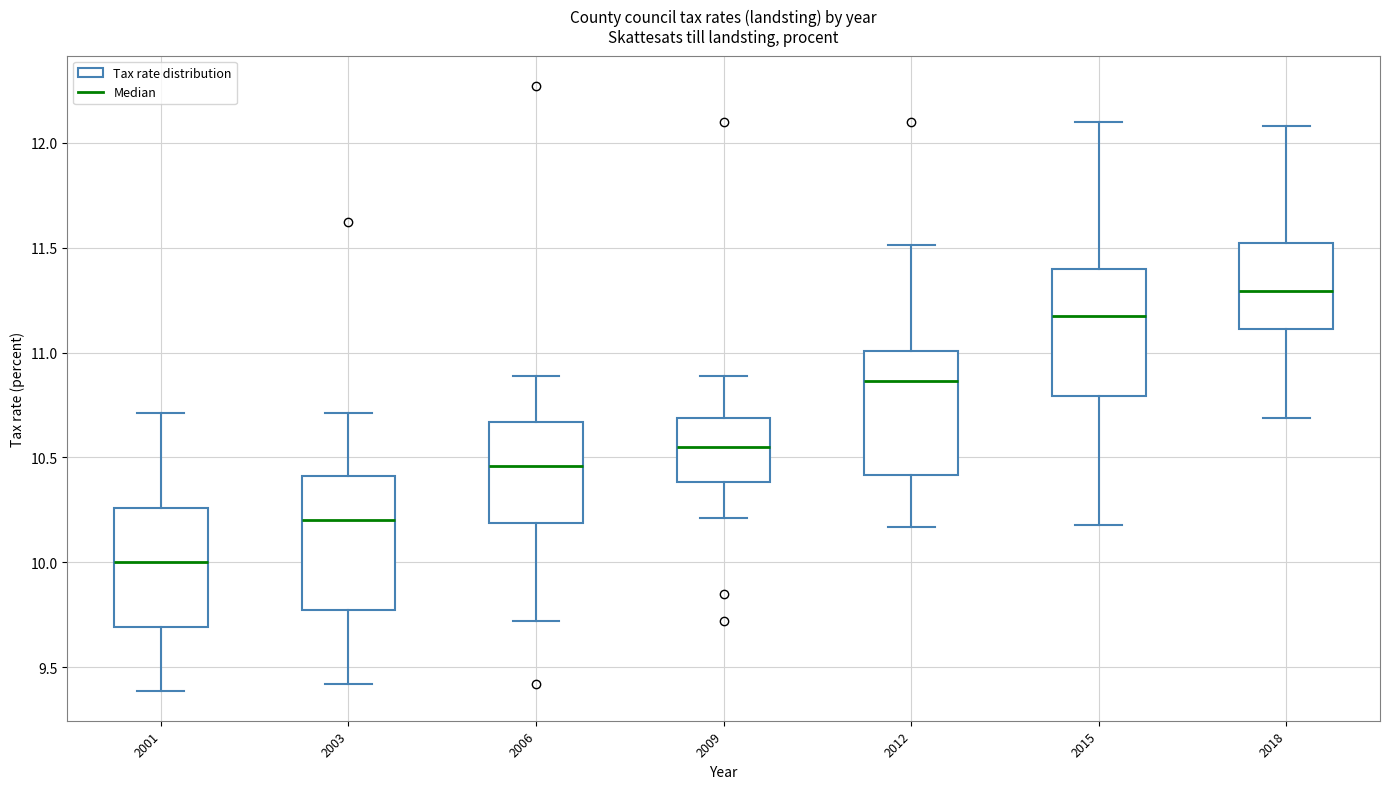

Which box has the lowest median line?

2001